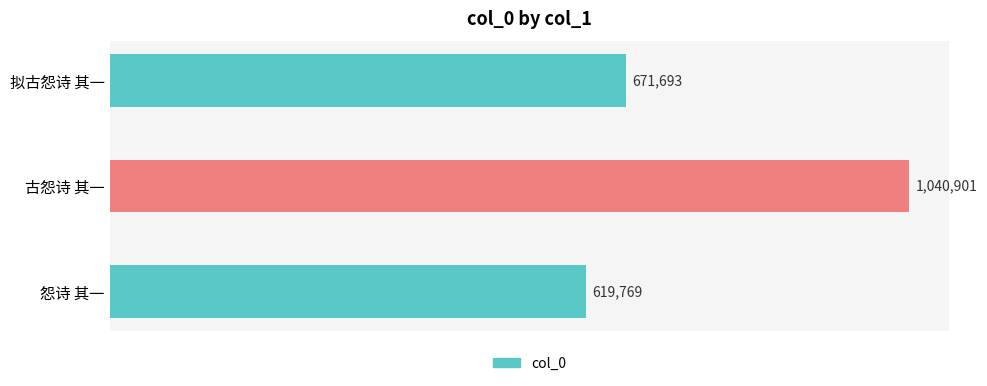

Are the bars grouped side by side (vs. stacked)?

No